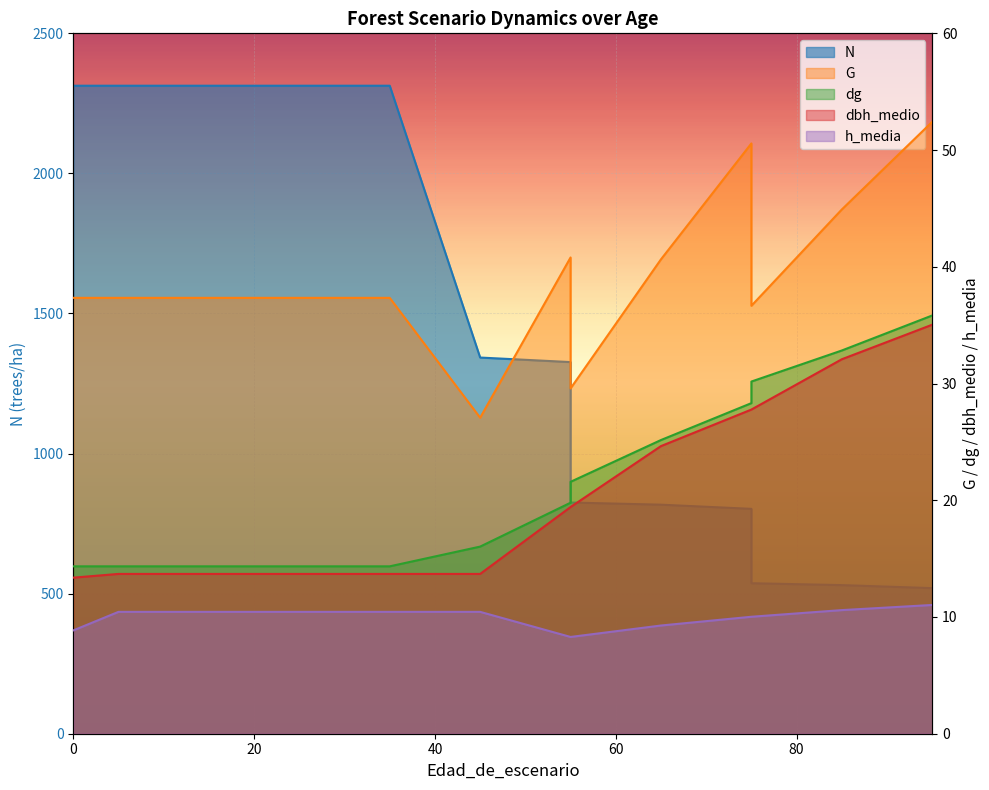

At which category does G reach its first local valley?

45